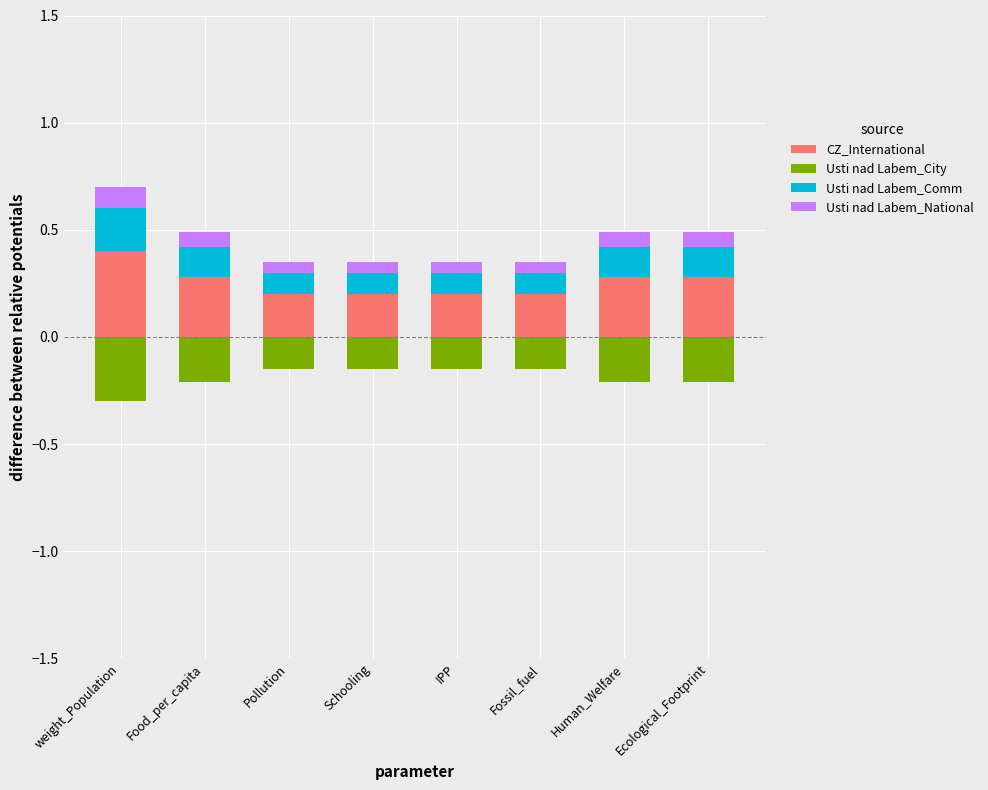

Between IPP and Human_Welfare, which series saw the biggest shift?

CZ_International